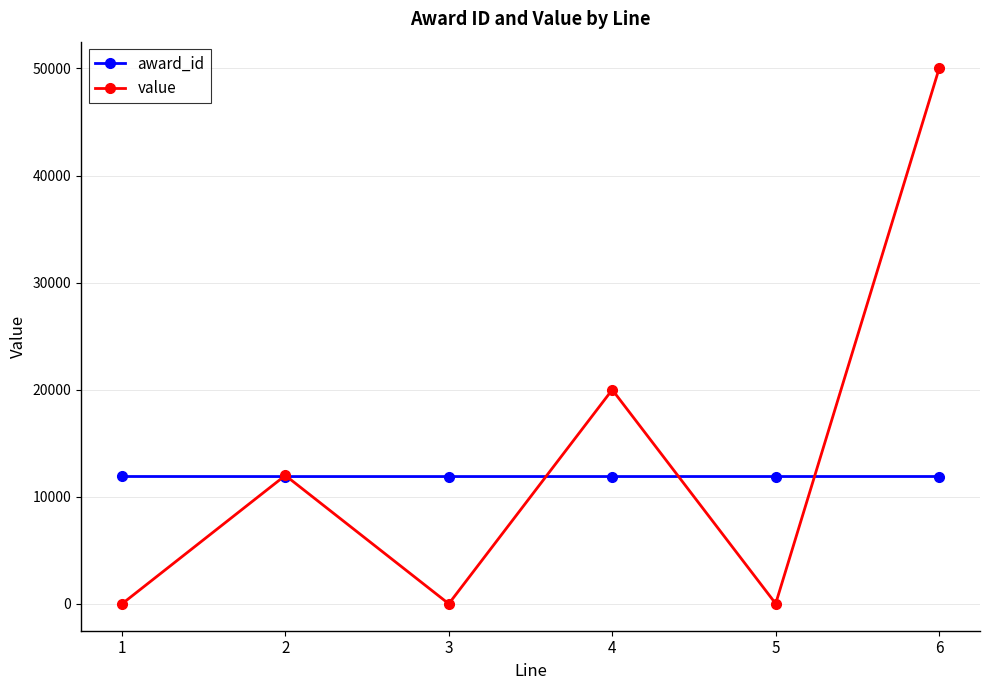

At how many categories does at least one series exceed 17831?

2